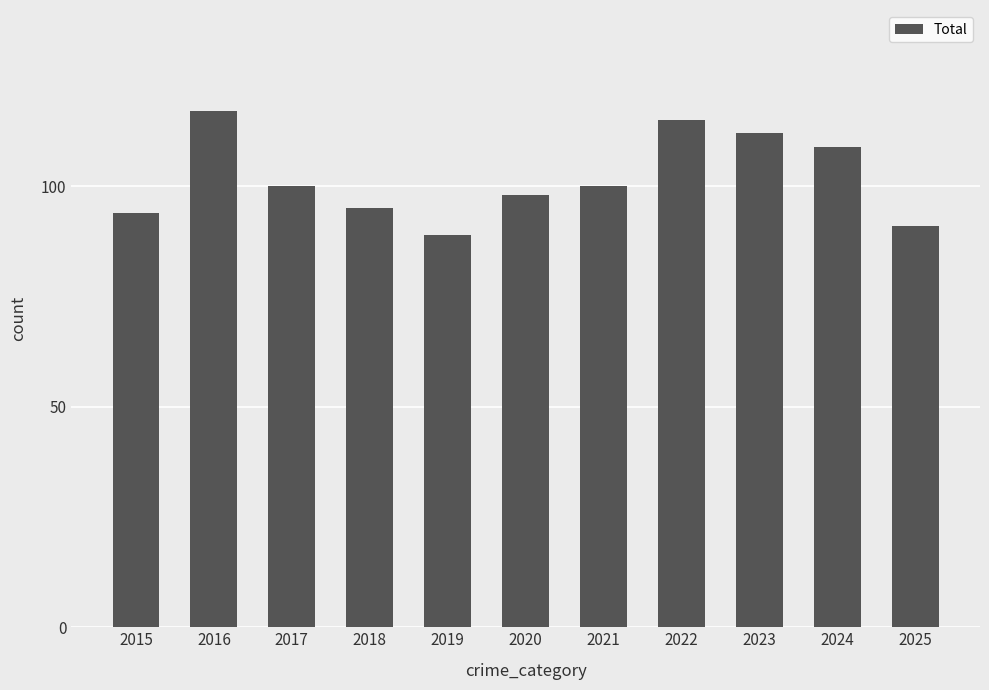

Reading right to left, transcribe all the data shown in this chart.

91	109	112	115	100	98	89	95	100	117	94